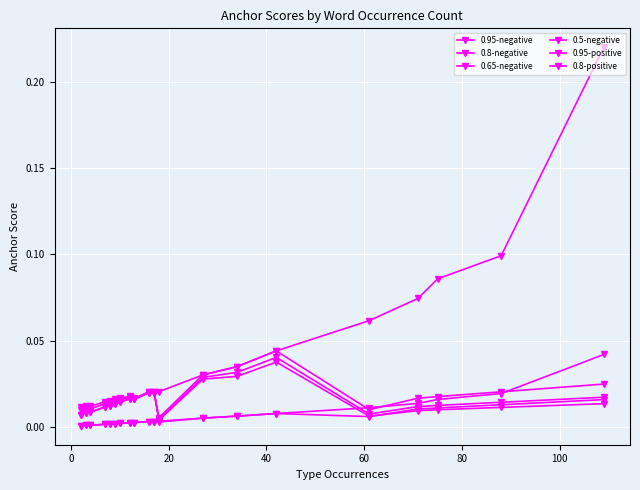

Which series has the widest spread of values?

0.8-positive